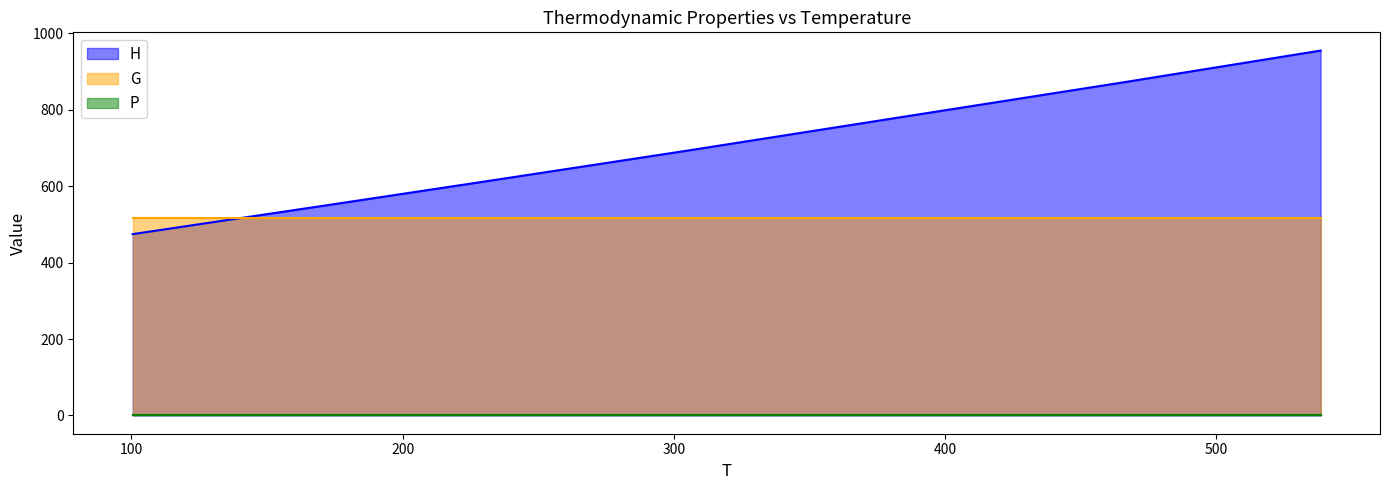

How many times do G and H cross each other?

1